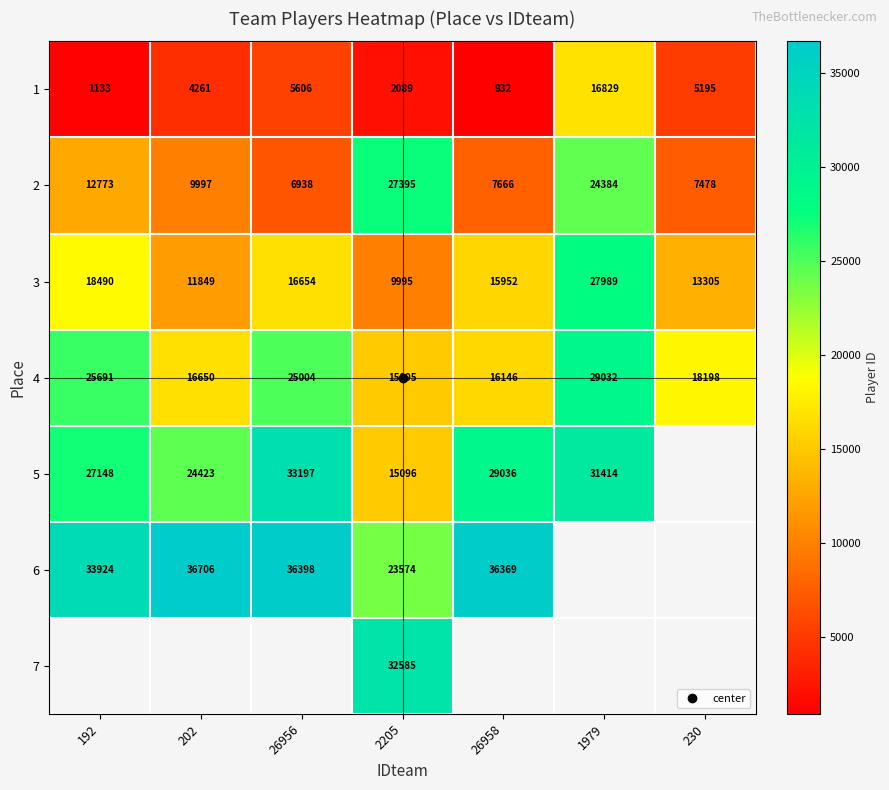

At how many categories does at least one series exceed 8814?

7